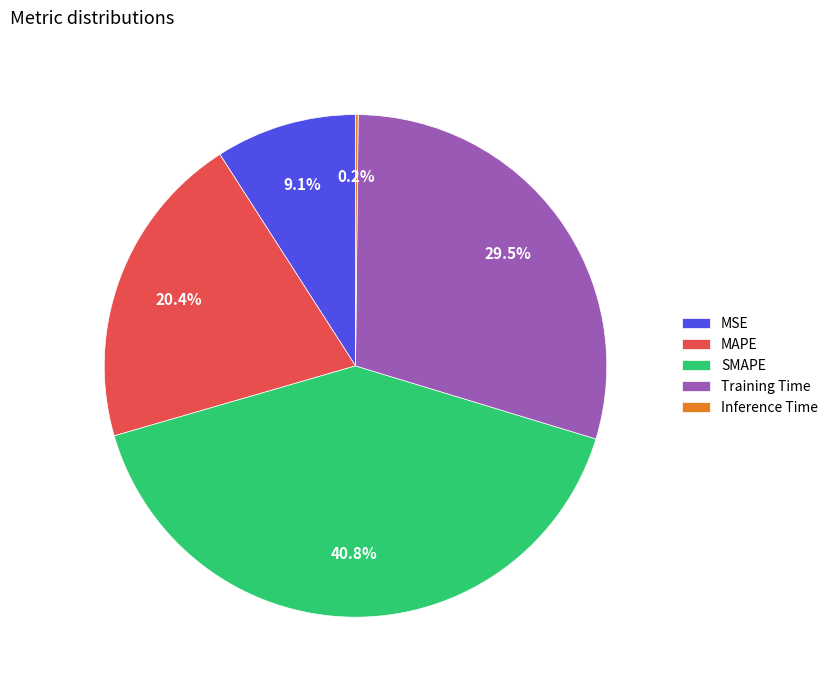

To the nearest percent, what is the combined percentage of MAPE and SMAPE?

61%